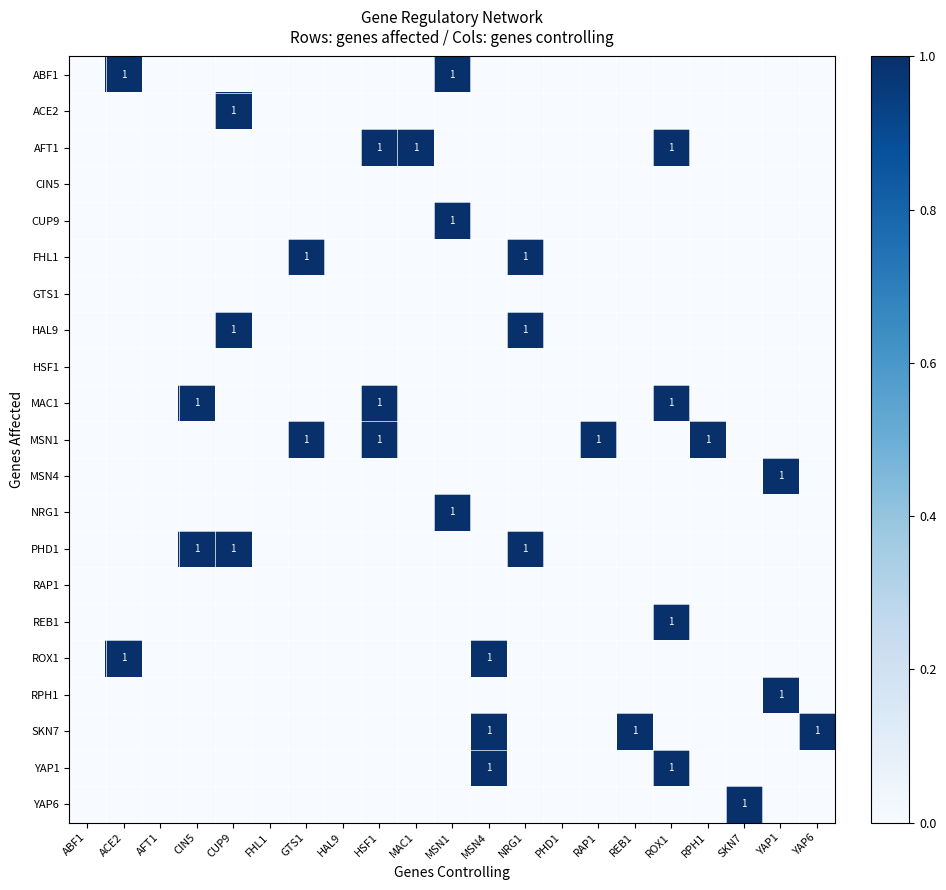

The ABF1 series shows 0 at SKN7. True or false?

True